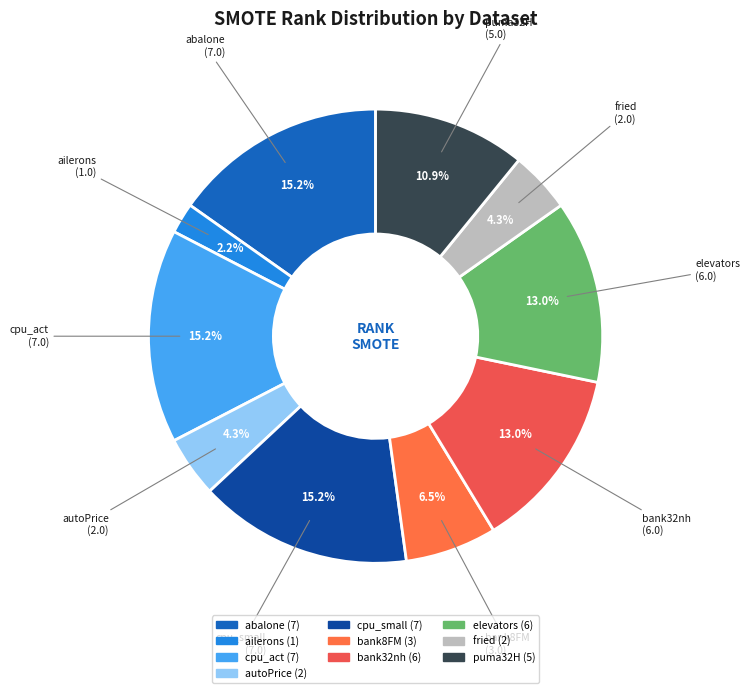

Is fried the majority of the pie?

No